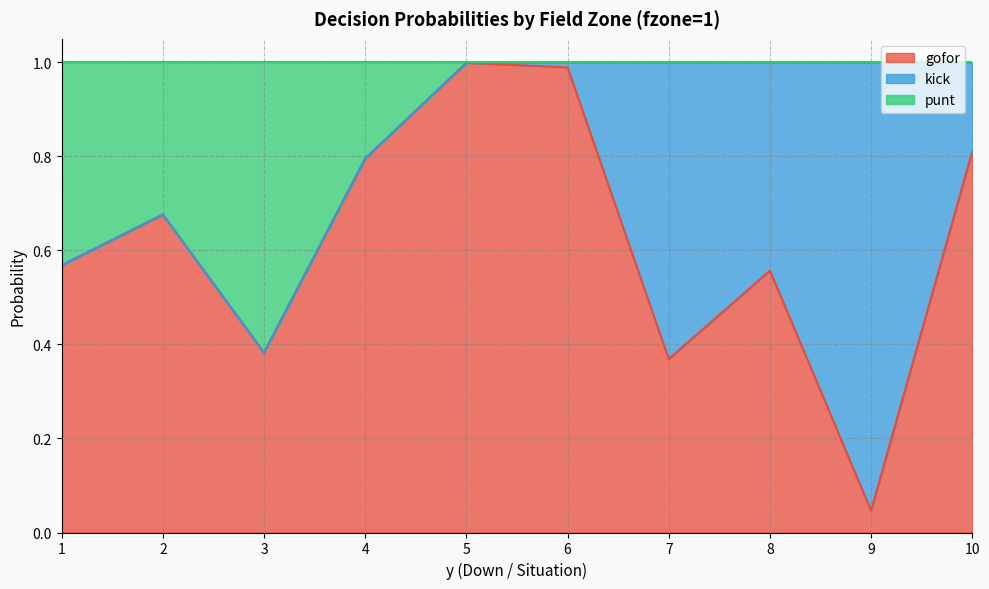

Where is the first local maximum for gofor?

2